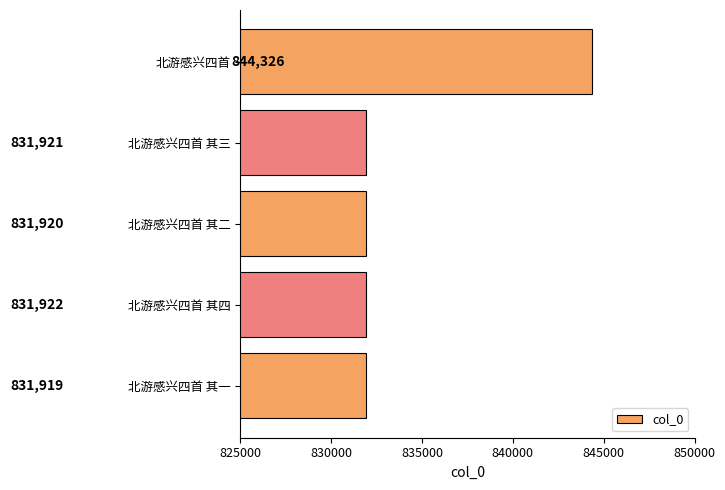

True or false: the data shows 257737 at 北游感兴四首 其三.

False